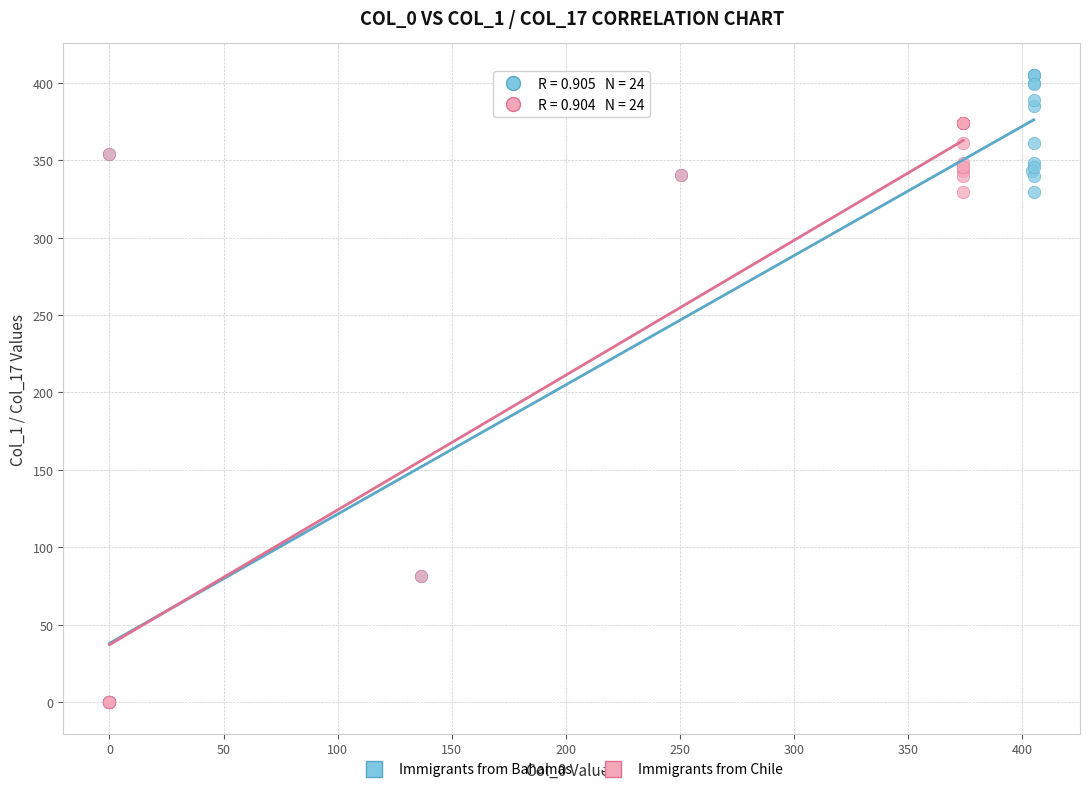

Which series reaches the maximum Y coordinate?

Immigrants from Bahamas